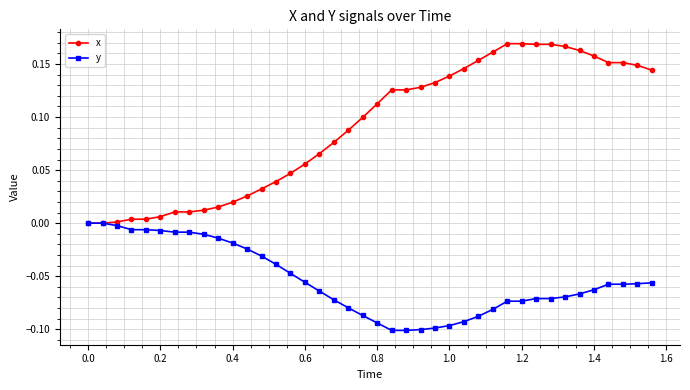

List the series in order of their peak value, lowest first.

y, x